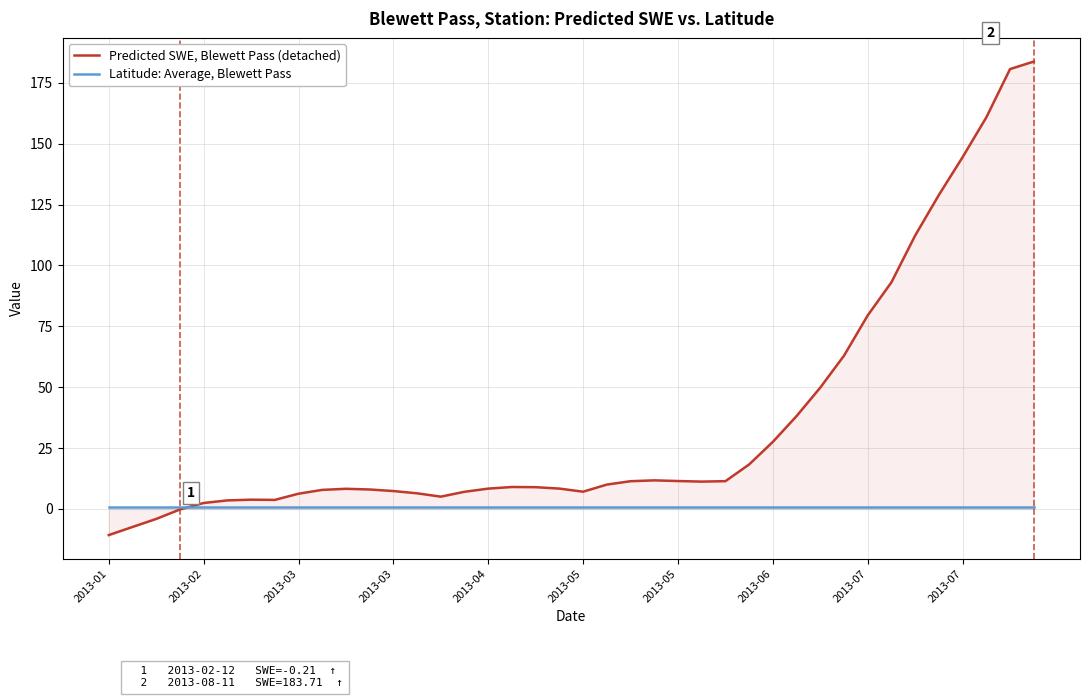

At which label does Latitude: Average, Blewett Pass reach its peak?

2013-01